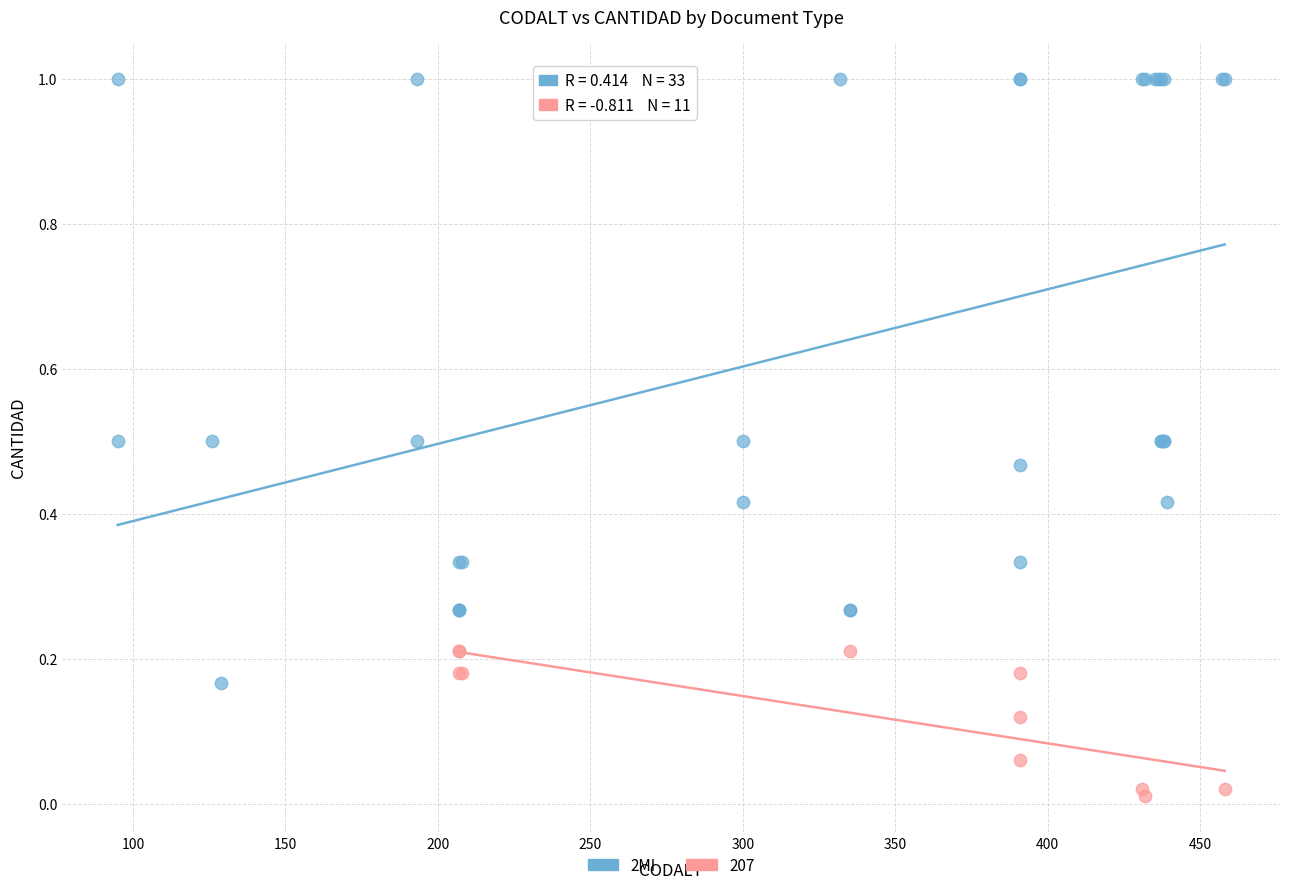

Which series contains the highest Y value?

2MI